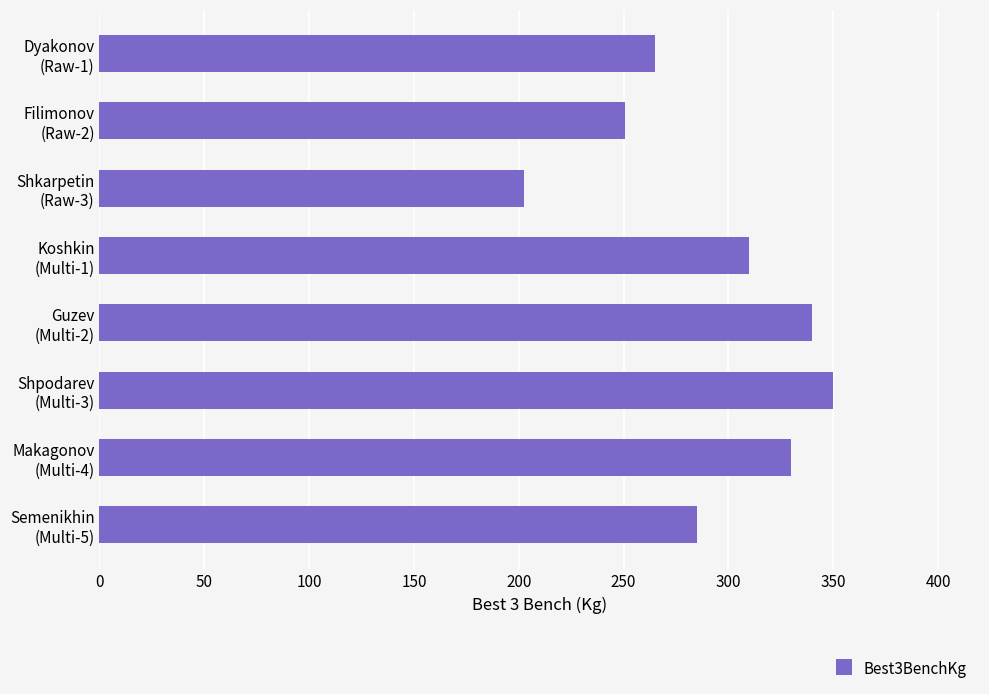

What is the value of the 6th bar from the top?

350.0